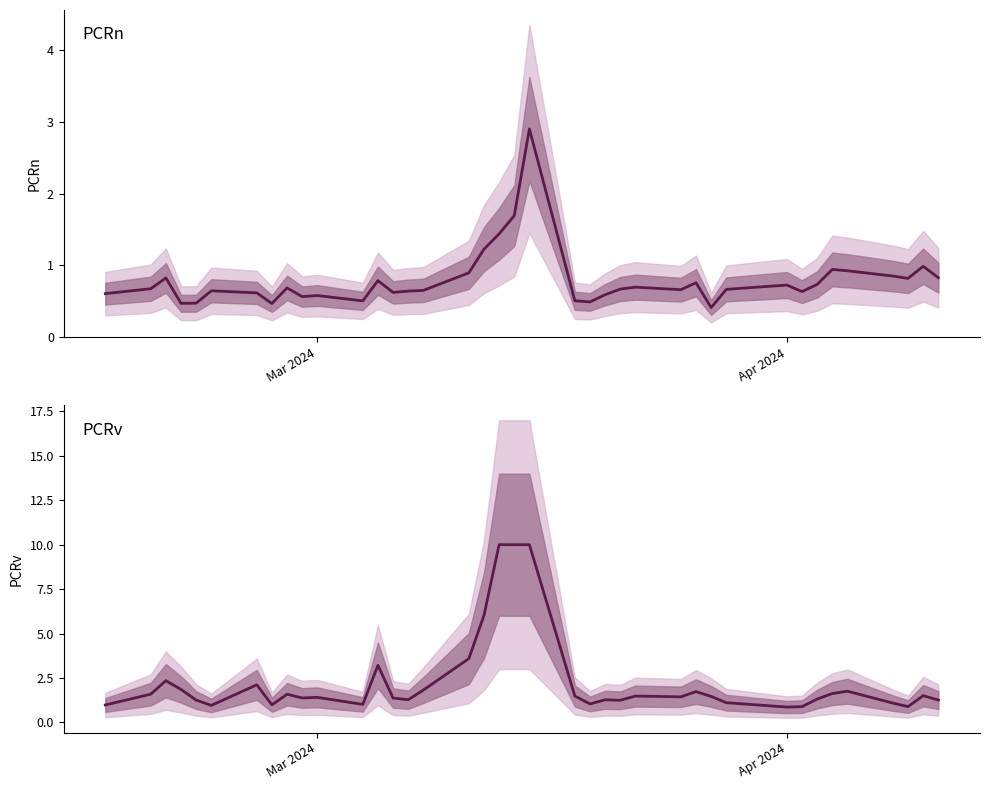

True or false: PCRn and PCRv cross at least once.

False